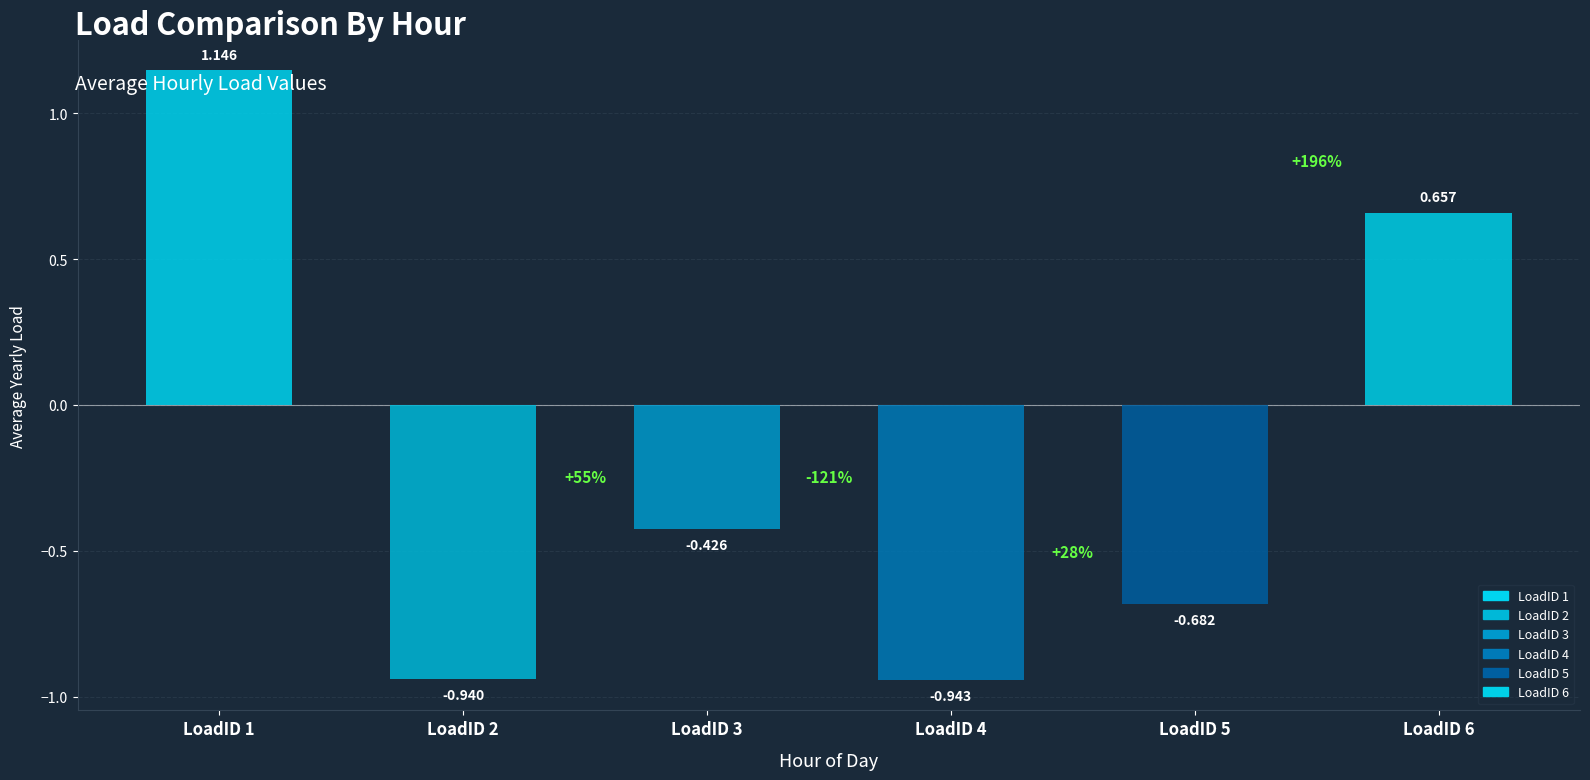

Are the bars horizontal?

No